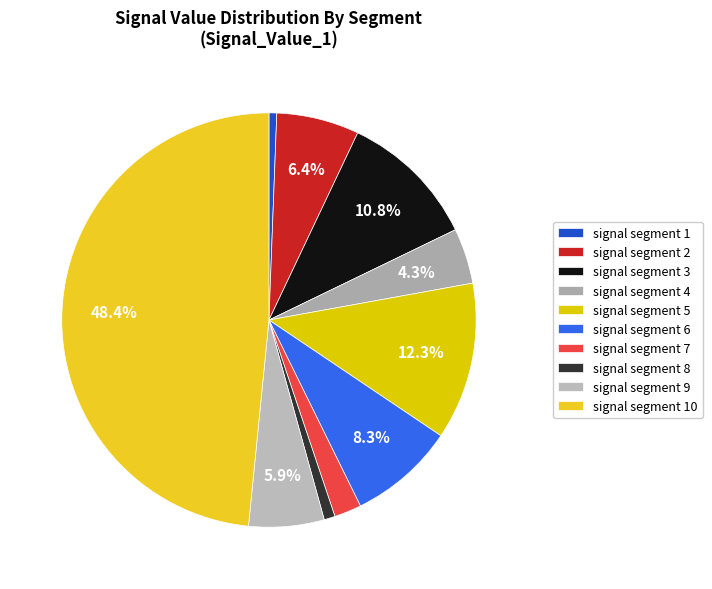

What is the smallest slice in the pie chart?

signal segment 1